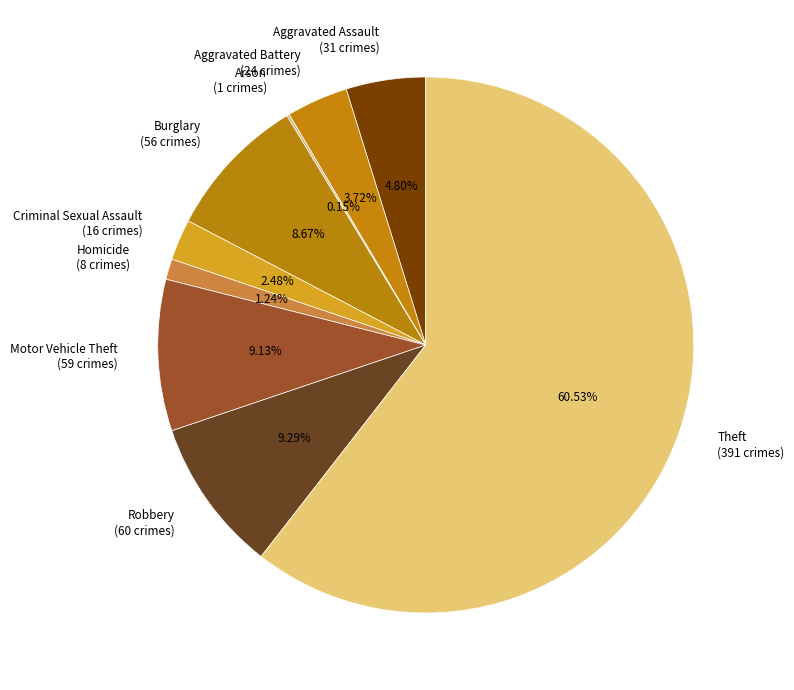

To the nearest percent, what is the difference between the Burglary and Theft slice percentages?

52%